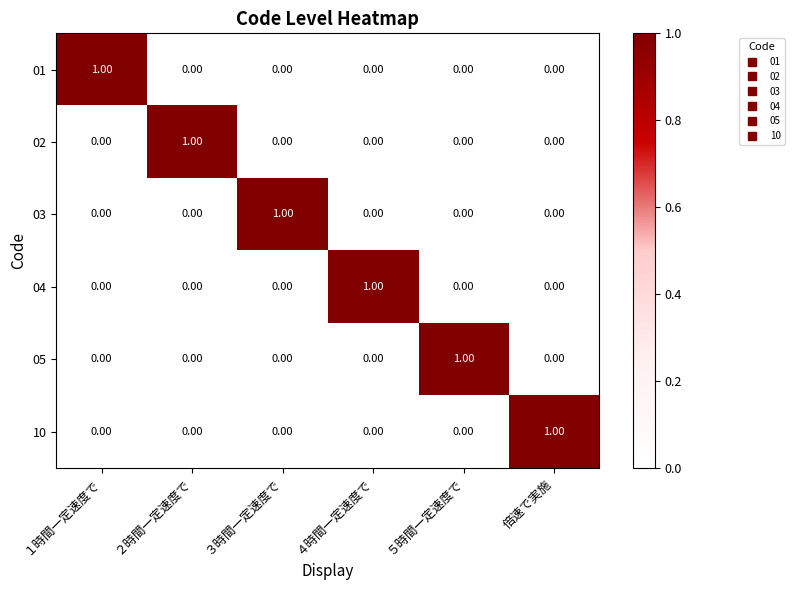

At which label does 10 reach its peak?

倍速で実施